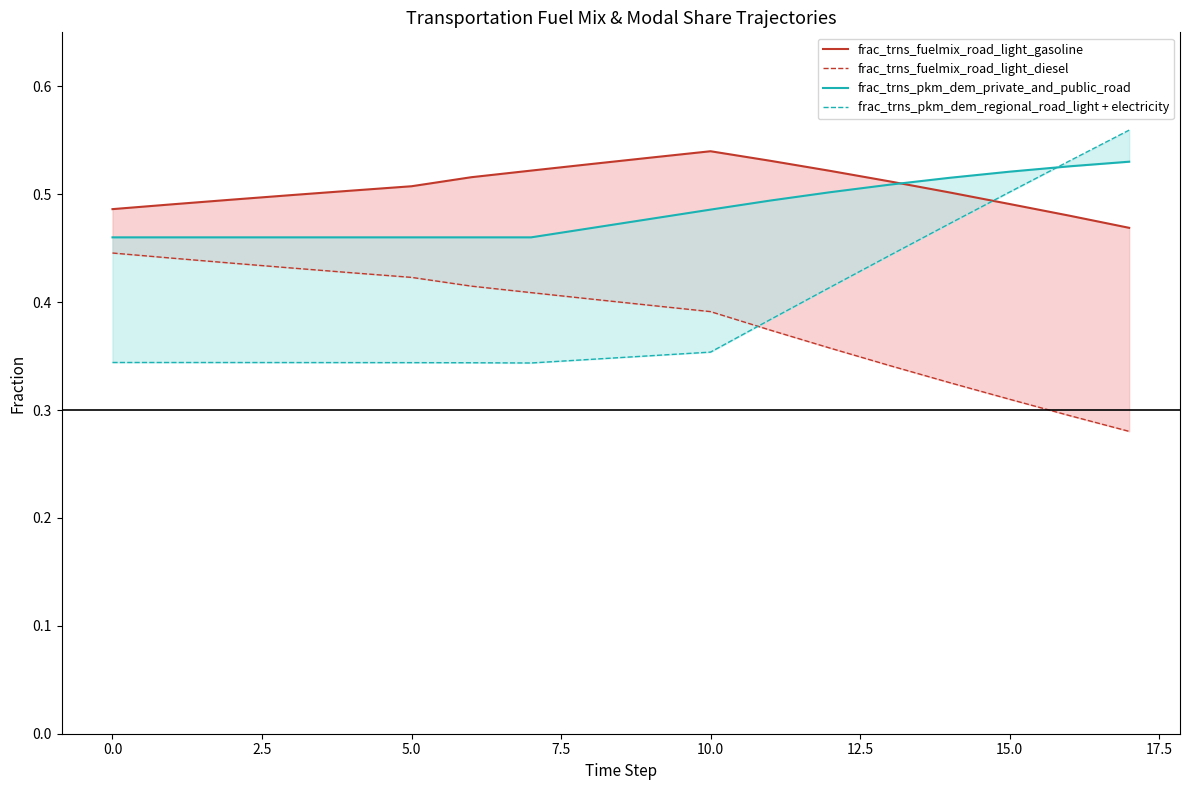

After their last crossing, which series has the higher values: frac_trns_fuelmix_road_light_diesel or frac_trns_pkm_dem_regional_road_light + electricity?

frac_trns_pkm_dem_regional_road_light + electricity